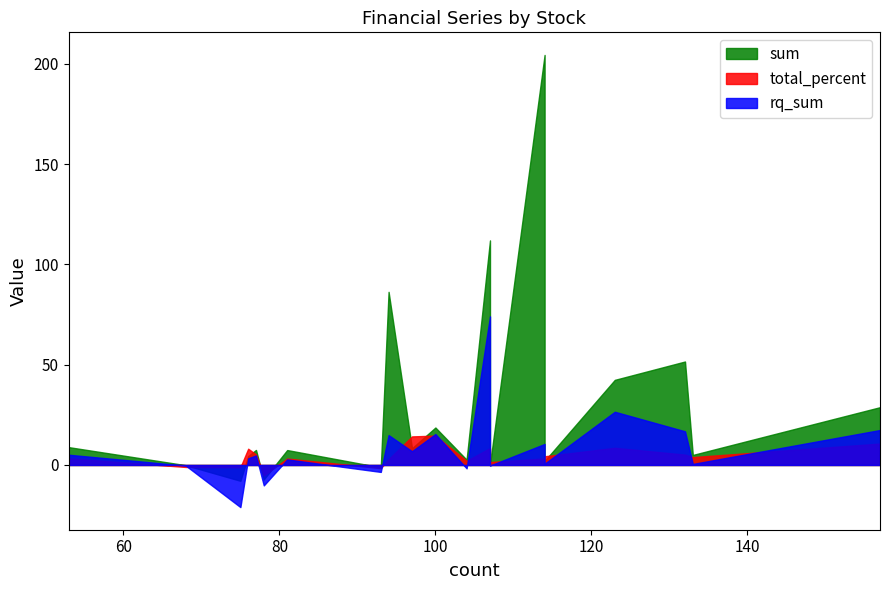

What is the sum of all rq_sum values?

162.6